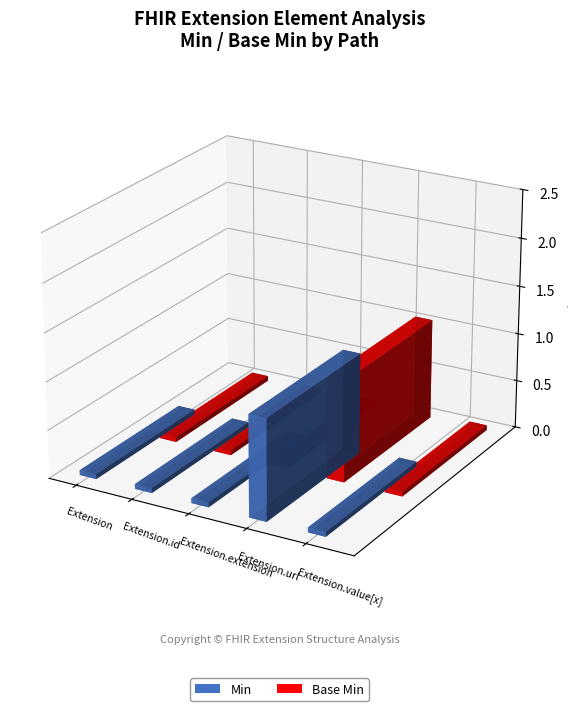

Reading left to right, extract all data points from this chart.

Min: 0	0	0	1	0
Base Min: 0	0	0	1	0